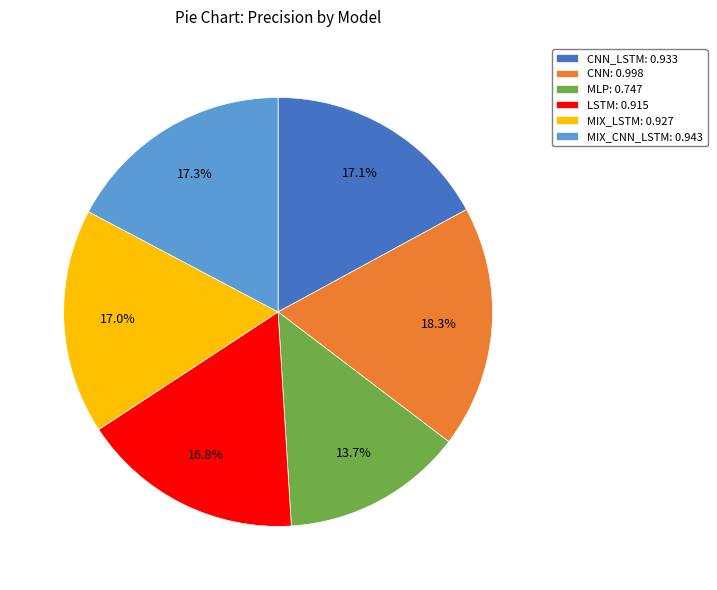

How much of the chart is everything except CNN: 0.998?

81.7%